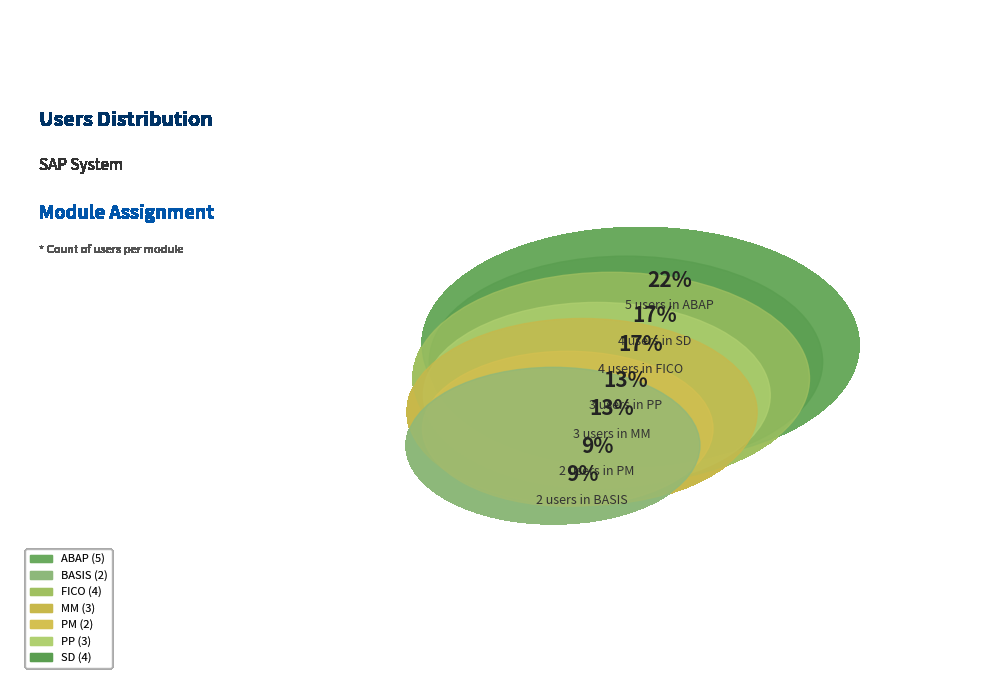

What portion of the pie excludes ABAP?

78.3%